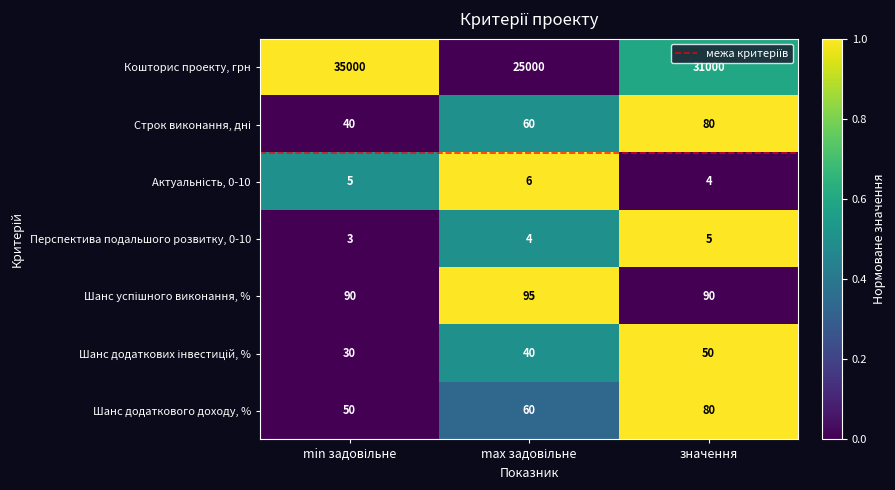

Which series has the largest range (max minus min)?

Кошторис проекту, грн